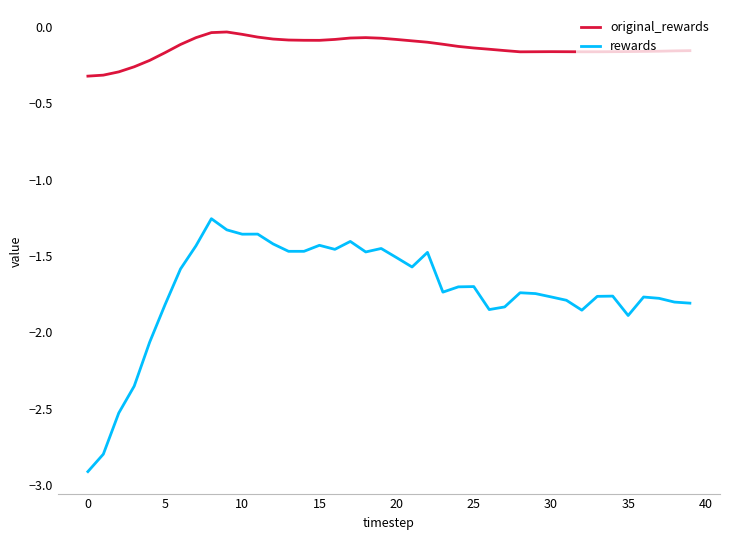

List the series in order of their overall mean, lowest first.

rewards, original_rewards